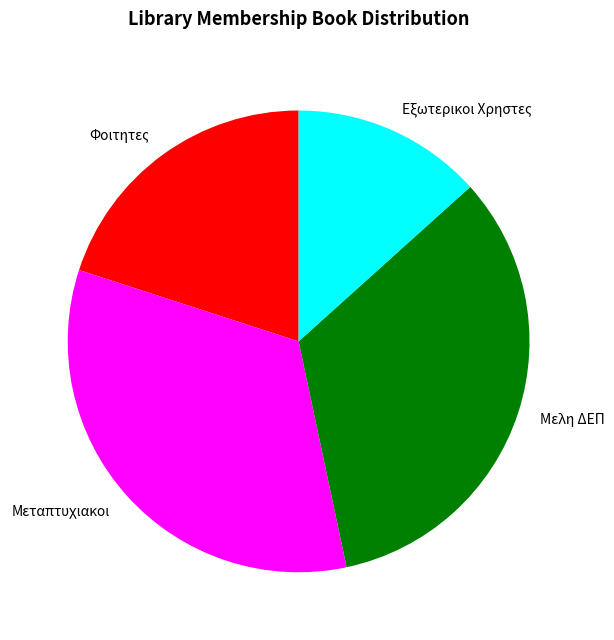

Do Εξωτερικοι Χρηστες and Μελη ΔΕΠ together represent more than half of the pie?

No